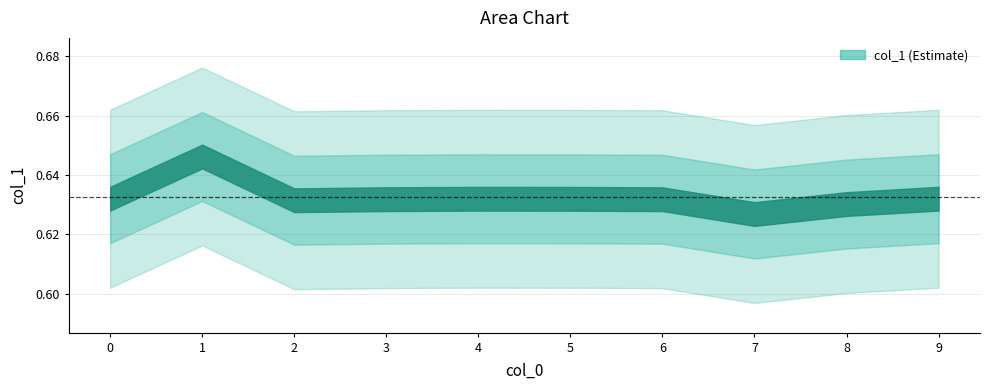

Reading left to right, extract all data points from this chart.

0.6	0.6	0.6	0.6	0.6	0.6	0.6	0.6	0.6	0.6